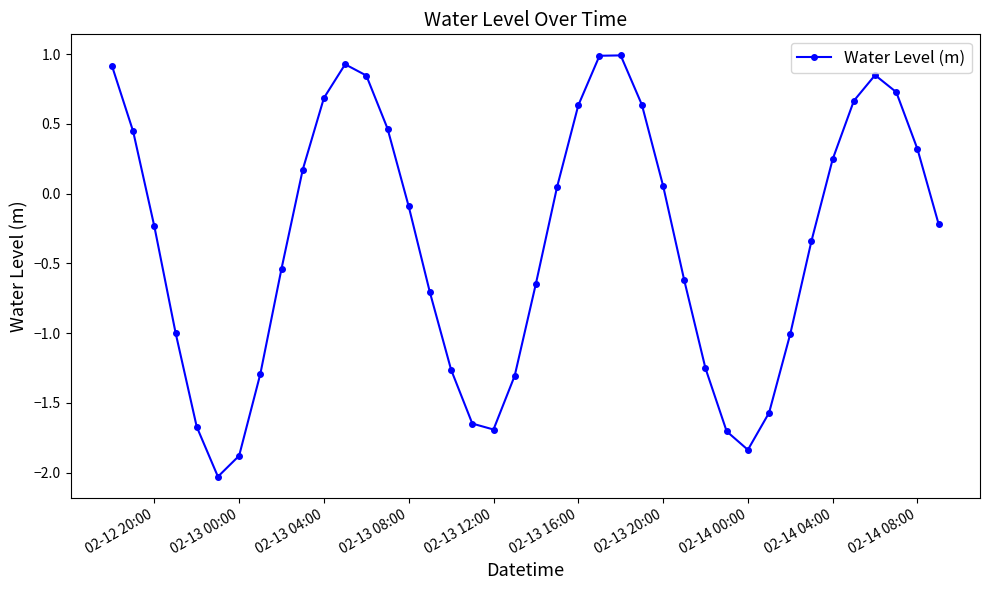

What is the difference between the maximum and minimum values?

3.0